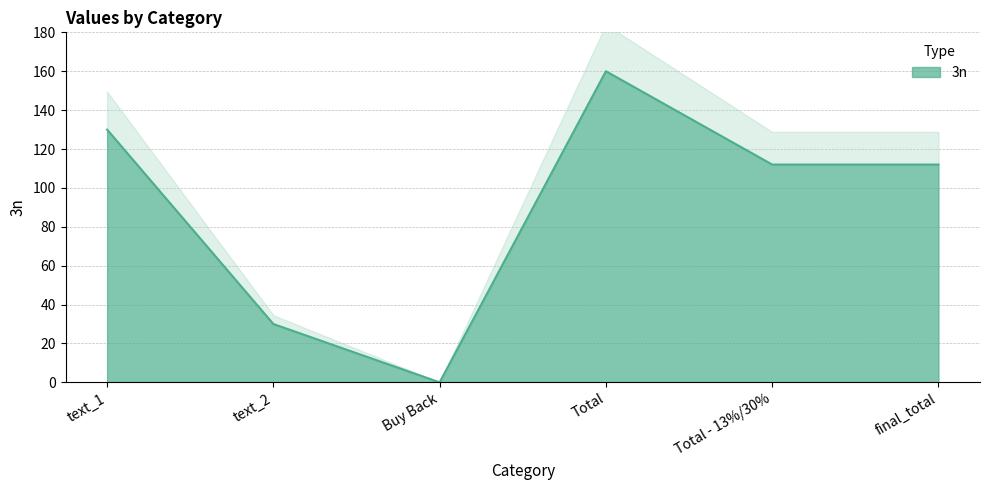

Reading right to left, list all the values displayed in this chart.

final_total=112	Total - 13%/30%=112	Total=160	Buy Back=0	text_2=30	text_1=130